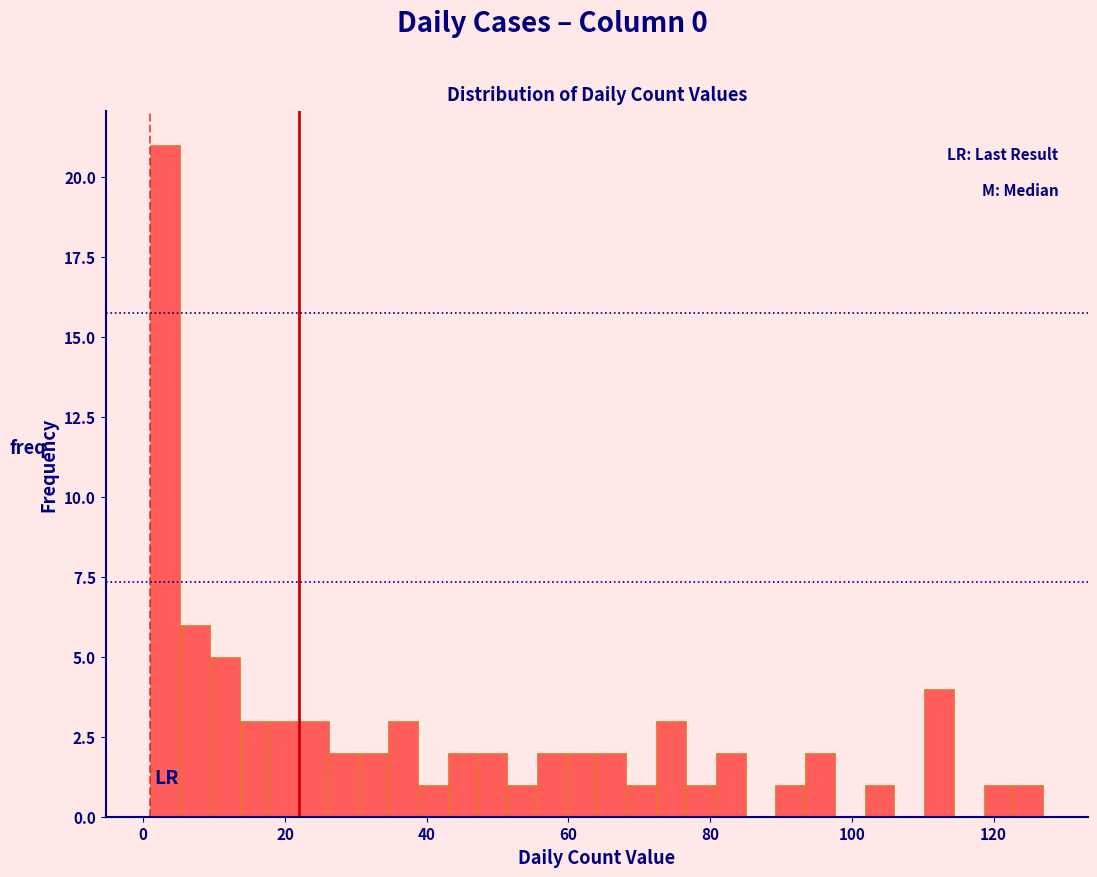

Around what value on the x-axis is the tallest bar? Give the approximate position of its centre, as read against the axis.

4